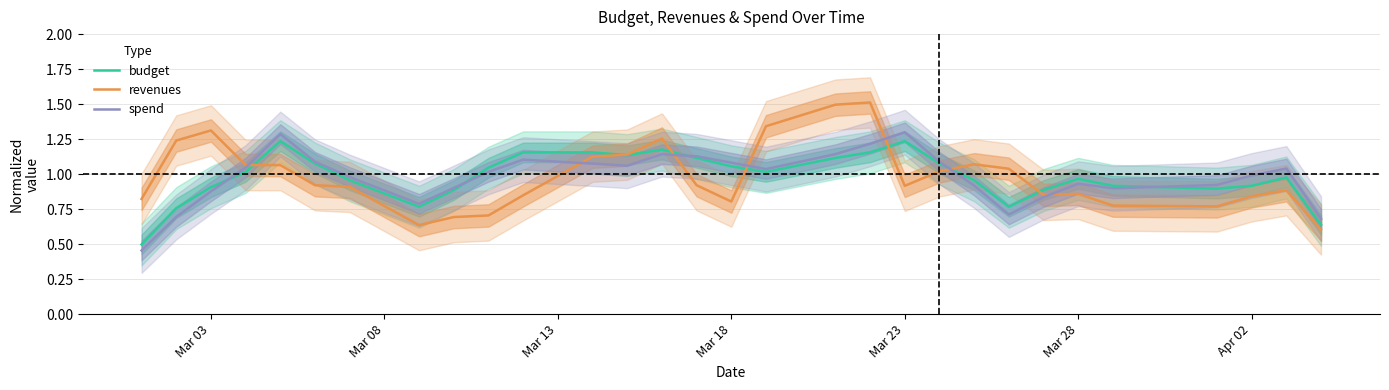

What is the maximum value for revenues?

1.5